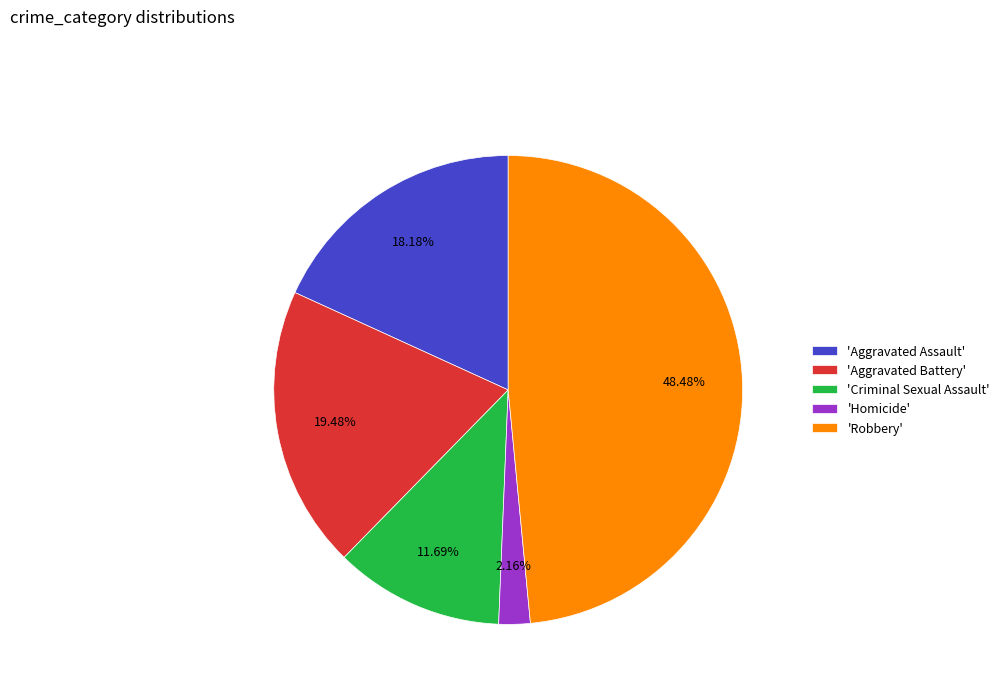

Is there a majority slice in this chart?

No